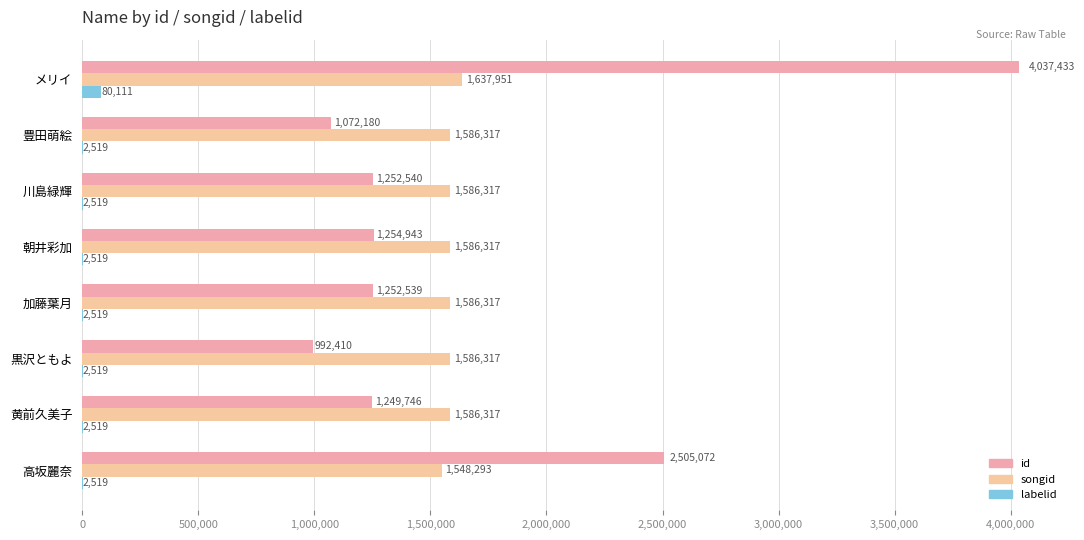

At which label does labelid reach its peak?

メリイ